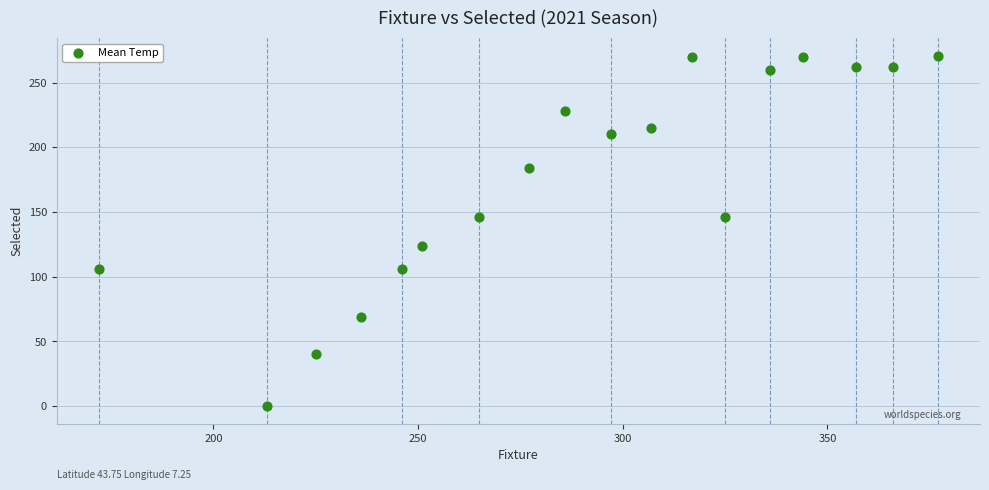

What is the range of X values (max minus min)?

205